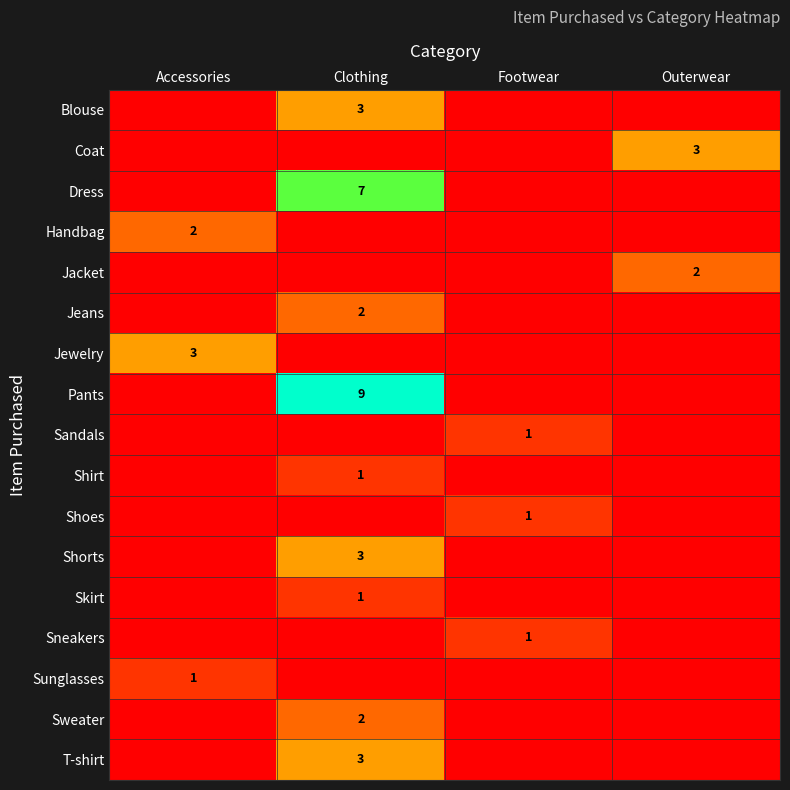

The value of Sneakers at Footwear is 1. True or false?

True